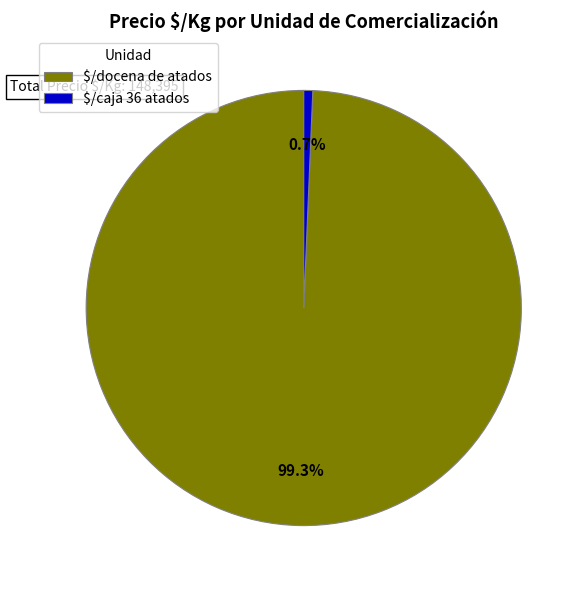

Is there a majority slice in this chart?

Yes